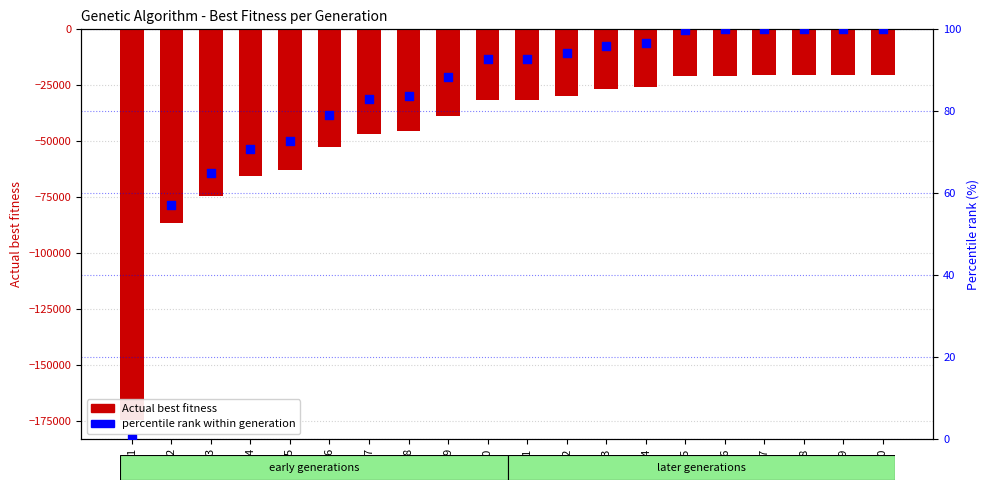

What are all the series names shown in the legend?

Actual best fitness, percentile rank within generation